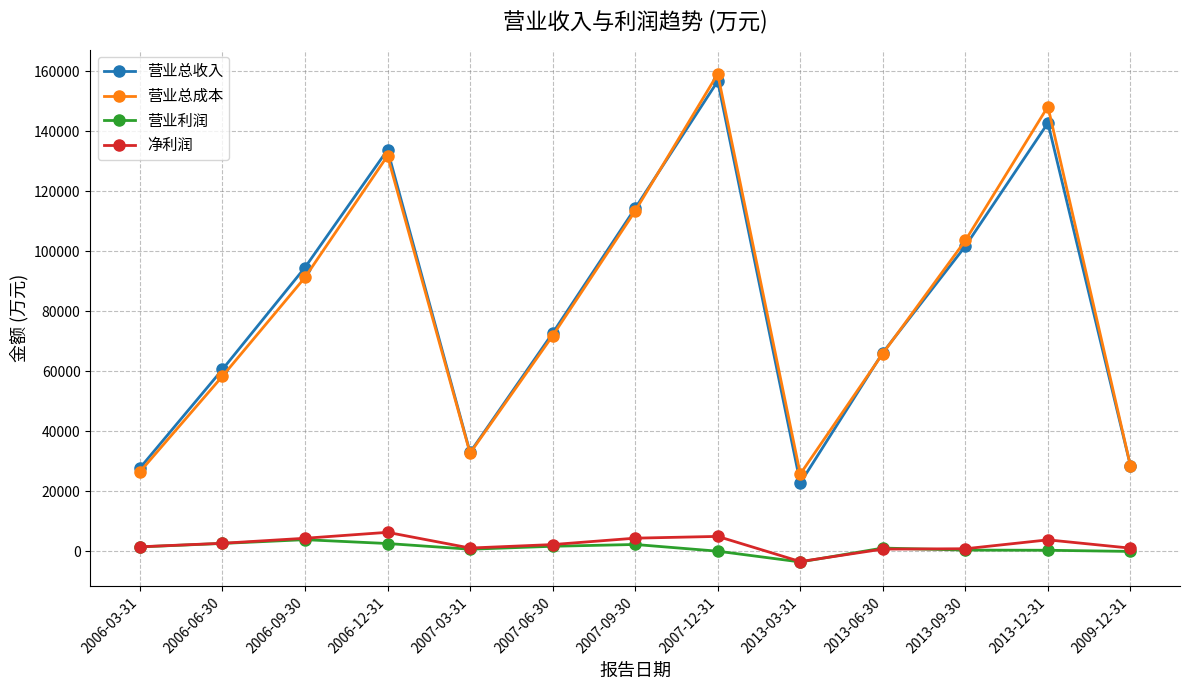

What is the minimum value shown in the chart?

-3646